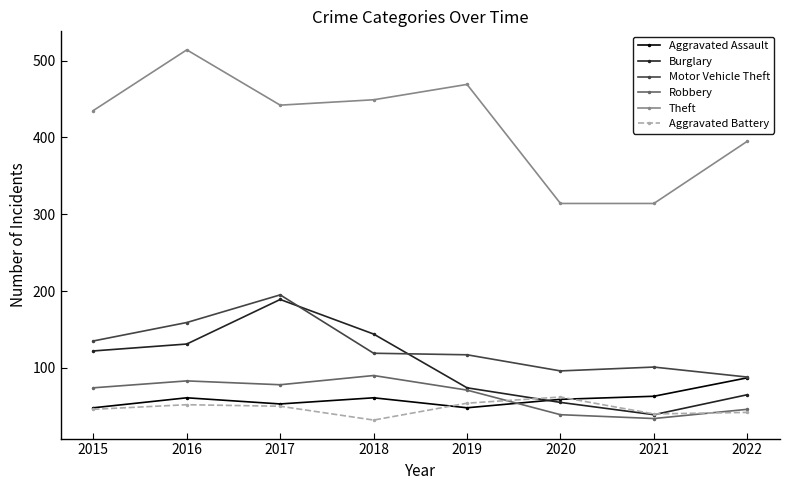

How many interior local valleys does the Burglary series have?

1